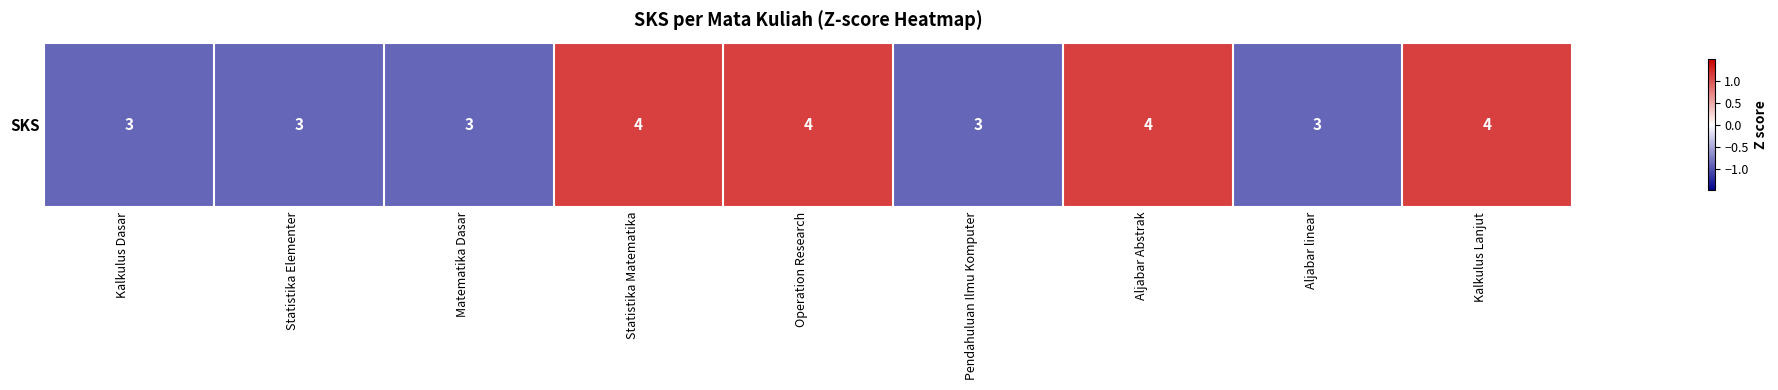

True or false: the data shows 0.6 at Aljabar Abstrak.

False